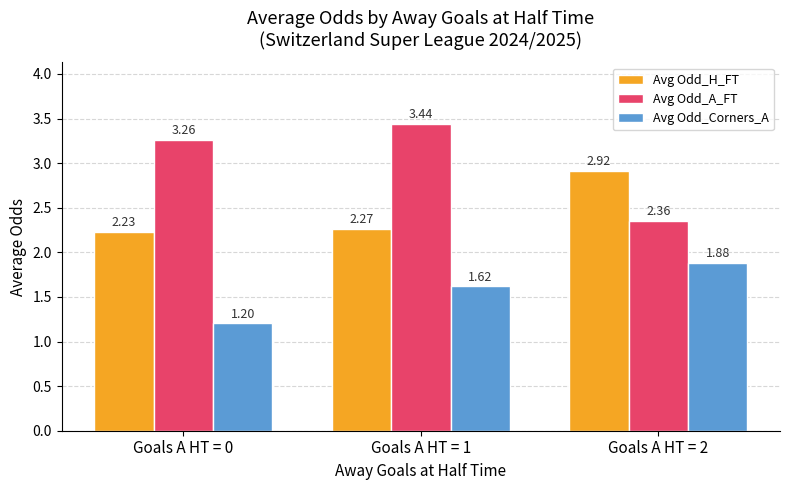

How many groups of bars are there?

3